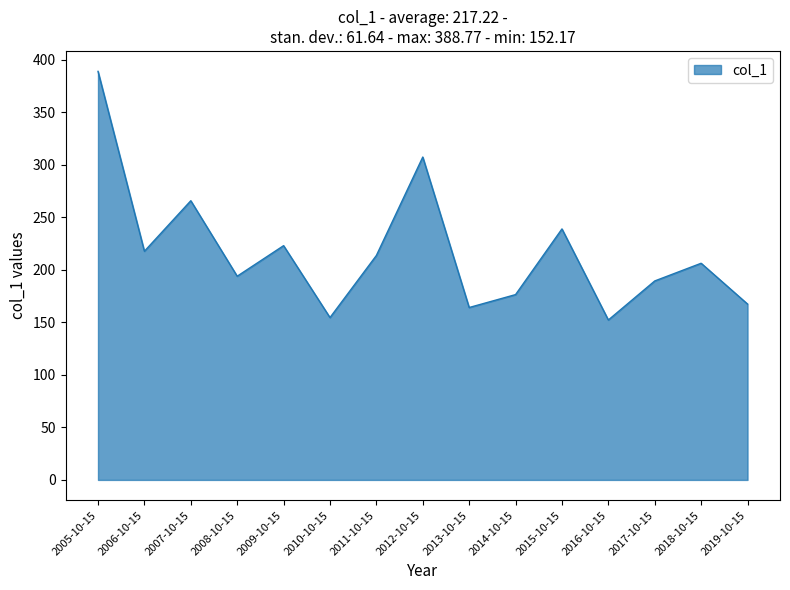

Reading left to right, extract all data points from this chart.

2005-10-15=388.8	2006-10-15=217.6	2007-10-15=265.7	2008-10-15=193.8	2009-10-15=222.9	2010-10-15=154.5	2011-10-15=213.6	2012-10-15=307.2	2013-10-15=164.1	2014-10-15=176.3	2015-10-15=238.8	2016-10-15=152.2	2017-10-15=189.3	2018-10-15=206.2	2019-10-15=167.4